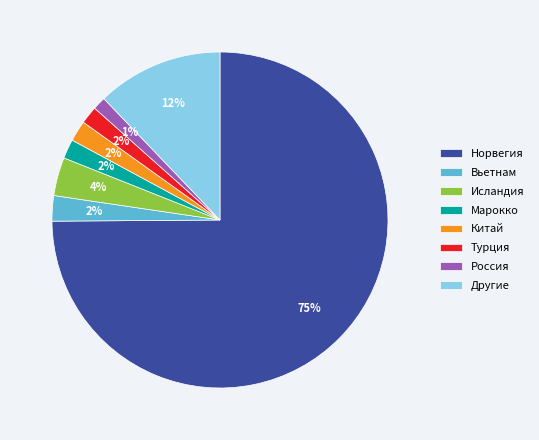

Is the sum of Турция and Россия greater than half?

No